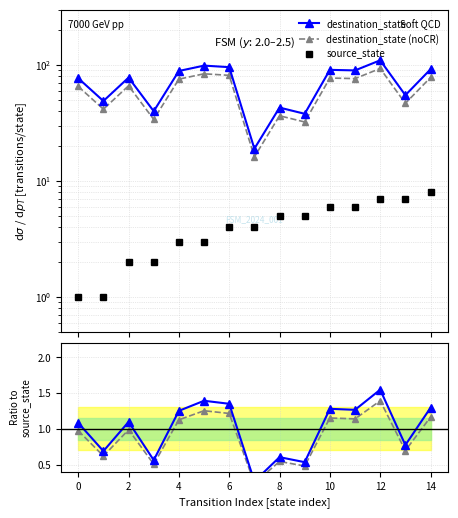

How many data points in destination_state are above 1?

9